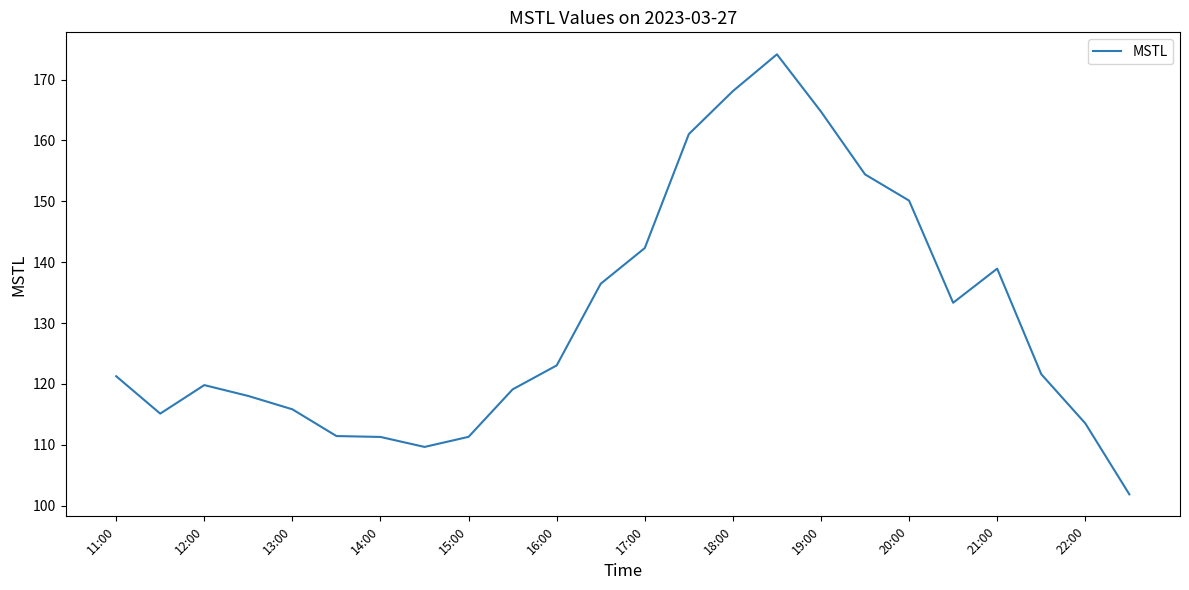

What is the smallest value displayed?

101.9